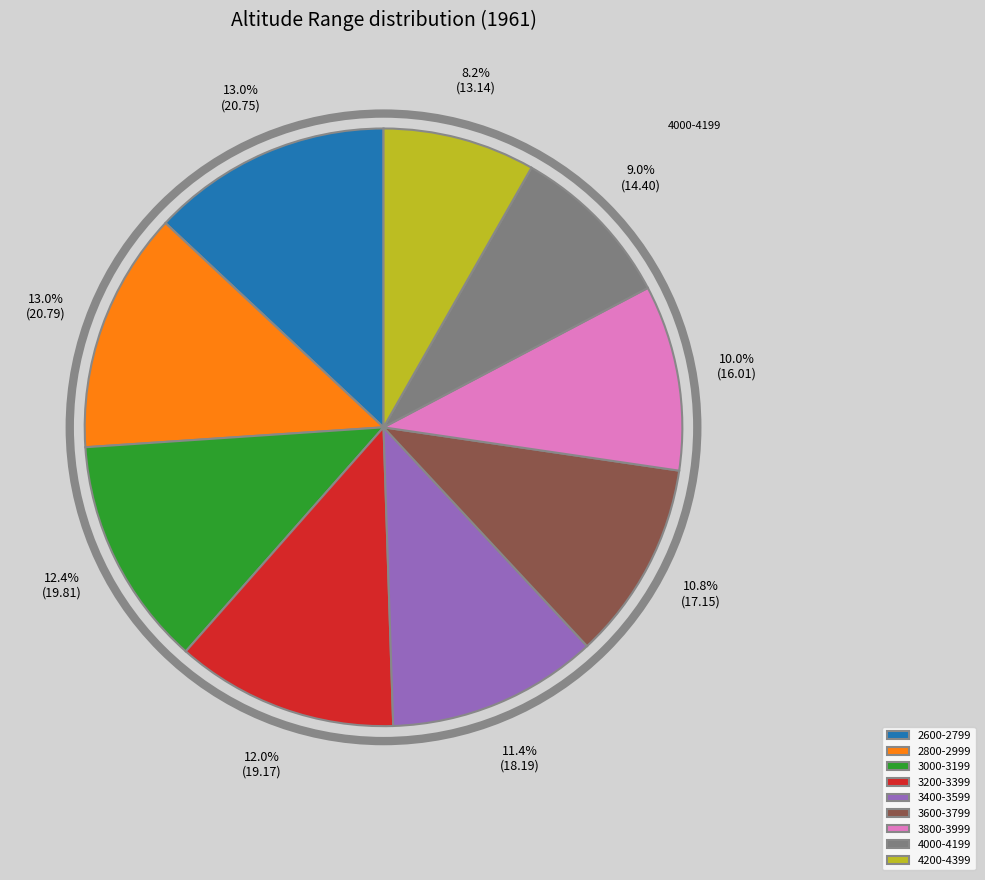

Does 3000-3199 account for over 50% of the chart?

No